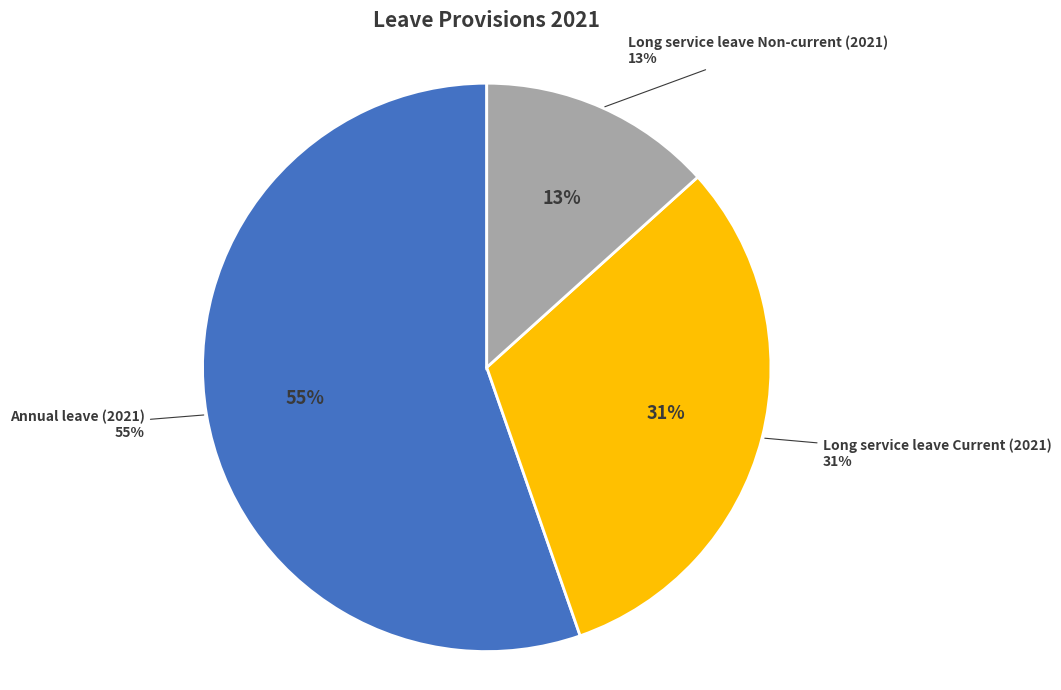

What portion of the pie excludes Long service leave Current (2021)?

68.7%